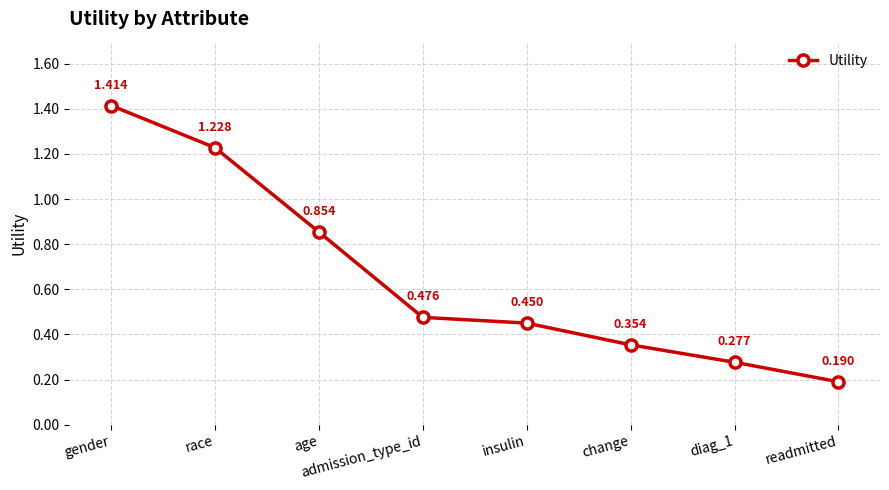

What is the label of the 8th point from the right?

gender